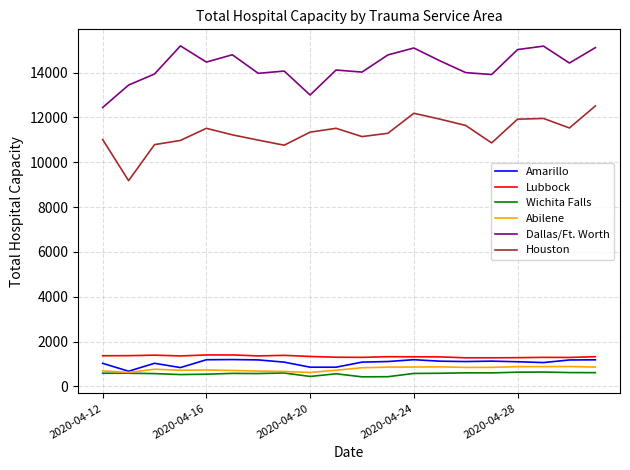

True or false: Wichita Falls and Dallas/Ft. Worth cross at least once.

False